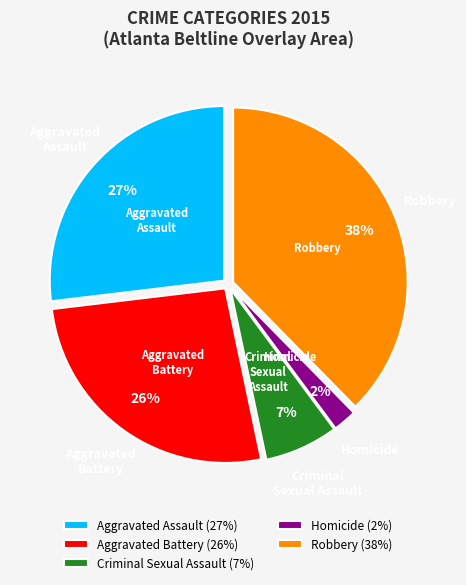

Do Criminal Sexual Assault and Aggravated Battery together represent more than half of the pie?

No